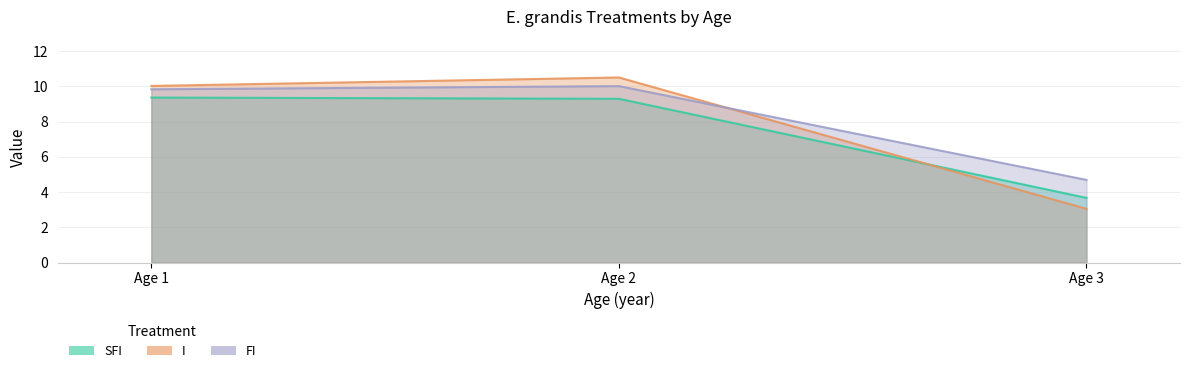

True or false: SFI has a value of 2.5 at Age 3.

False